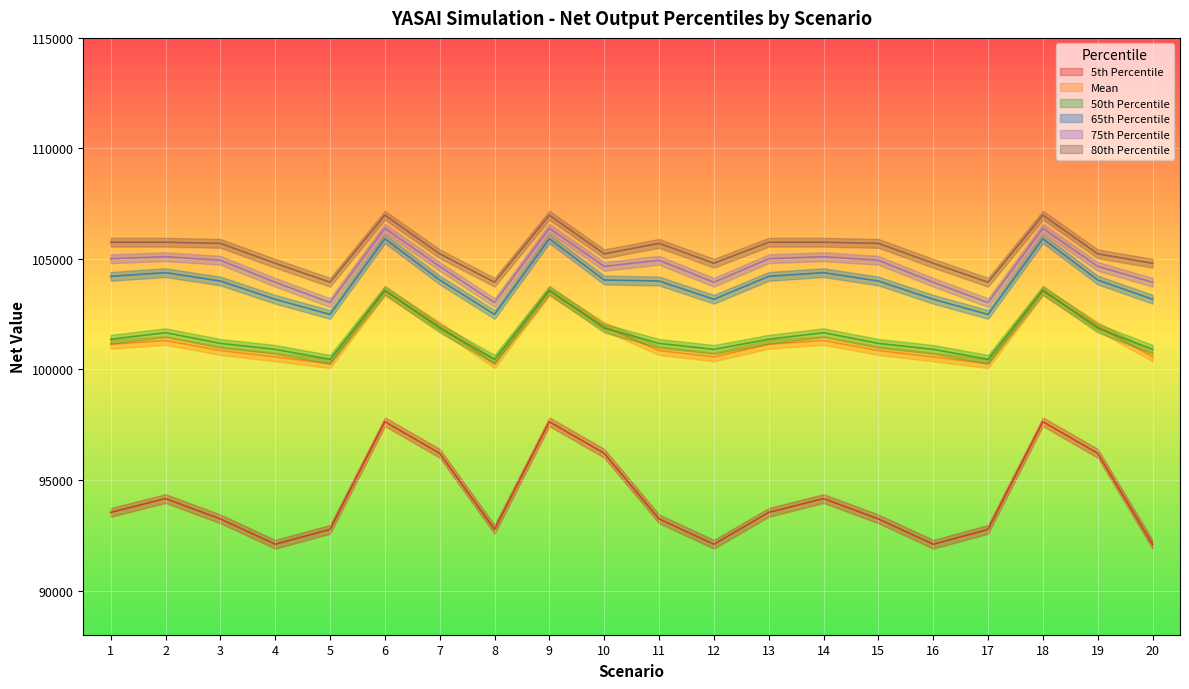

How many intersections are there between 50th Percentile and Mean?

6